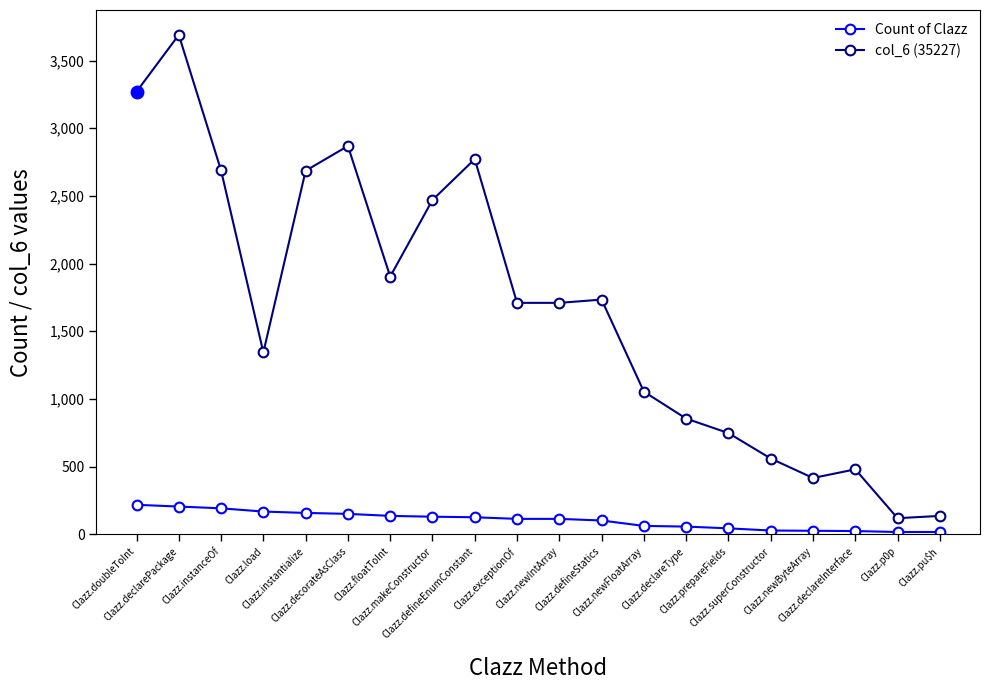

Rank the series at Clazz.newFloatArray from lowest to highest value.

Count of Clazz, col_6 (35227)